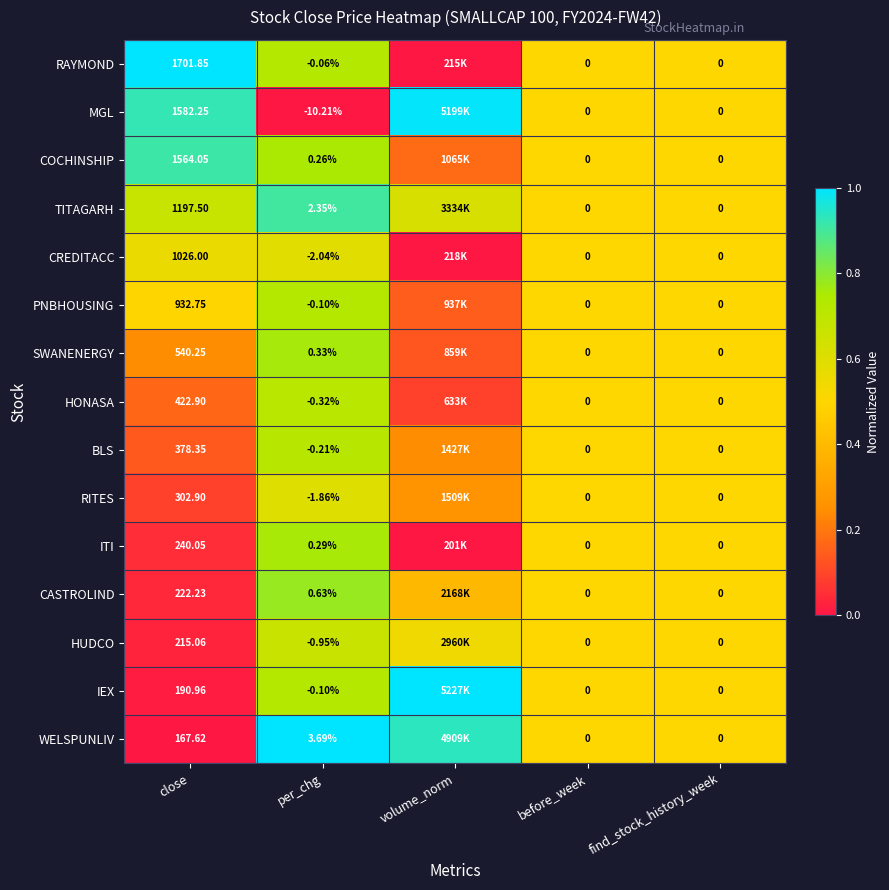

Between per_chg and find_stock_history_week, which series saw the biggest shift?

MGL